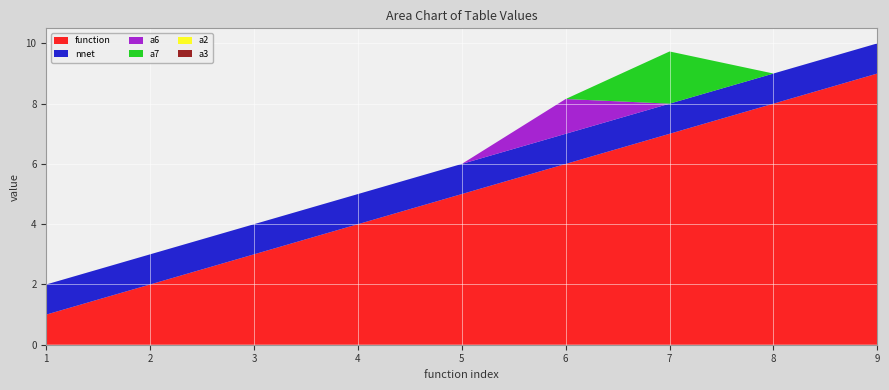

Reading left to right, what are all the values shown in this chart?

function: 1.0	2.0	3.0	4.0	5.0	6.0	7.0	8.0	9.0
nnet: 1.0	1.0	1.0	1.0	1.0	1.0	1.0	1.0	1.0
a6: 0.0	0.0	0.0	0.0	0.0	1.2	0.0	0.0	0.0
a7: 0.0	0.0	0.0	0.0	0.0	0.0	1.7	0.0	0.0
a2: 0.0	0.0	0.0	0.0	0.0	0.0	0.0	0.0	0.0
a3: 0.0	0.0	0.0	0.0	0.0	0.0	0.0	0.0	0.0